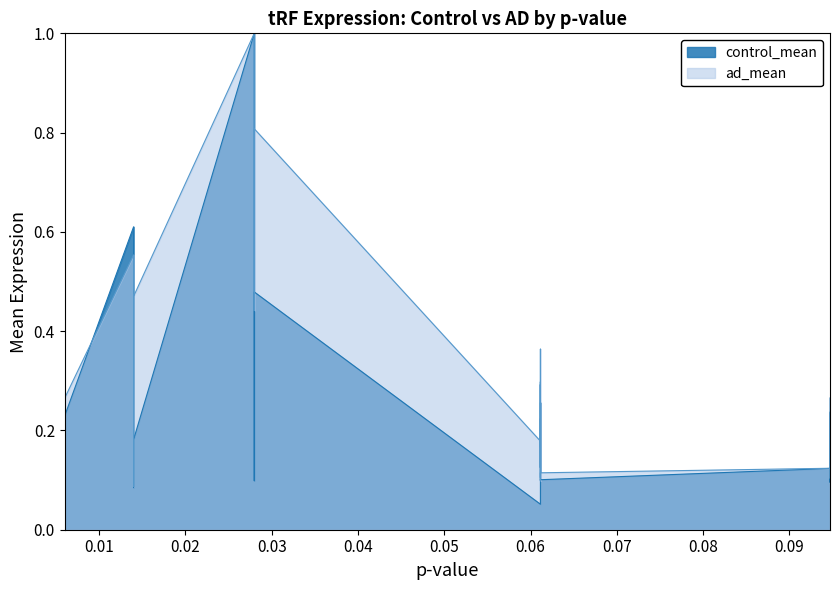

At 0.01, list the series in order from largest to smallest.

control_mean, ad_mean